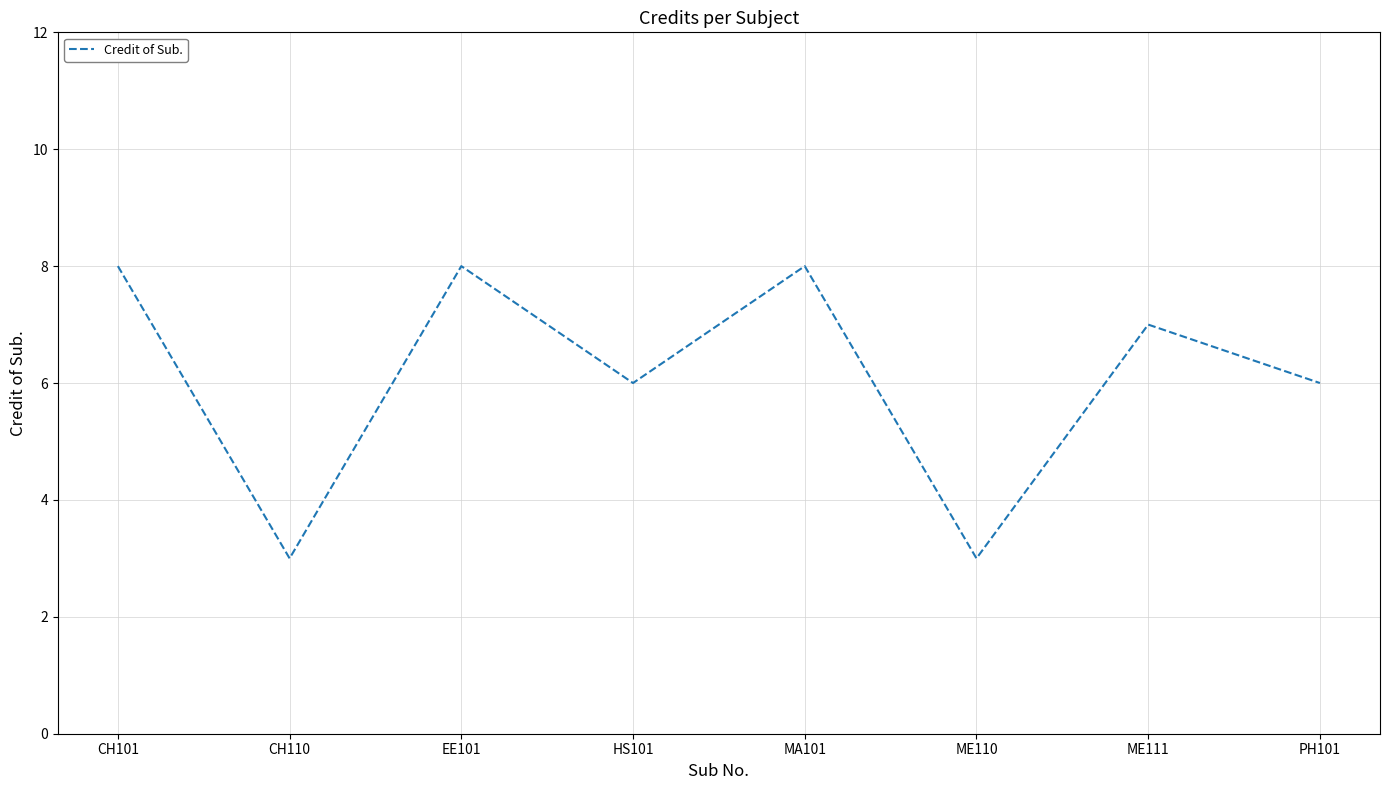

Does the chart have visible grid lines?

Yes